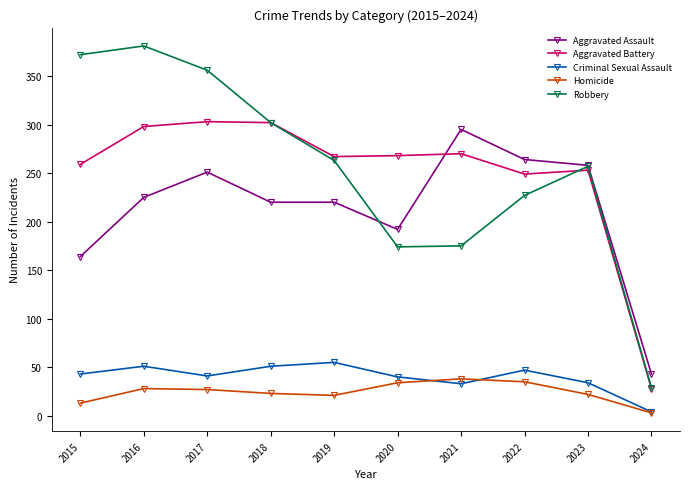

Is it true that Criminal Sexual Assault equals 47 at 2022?

True